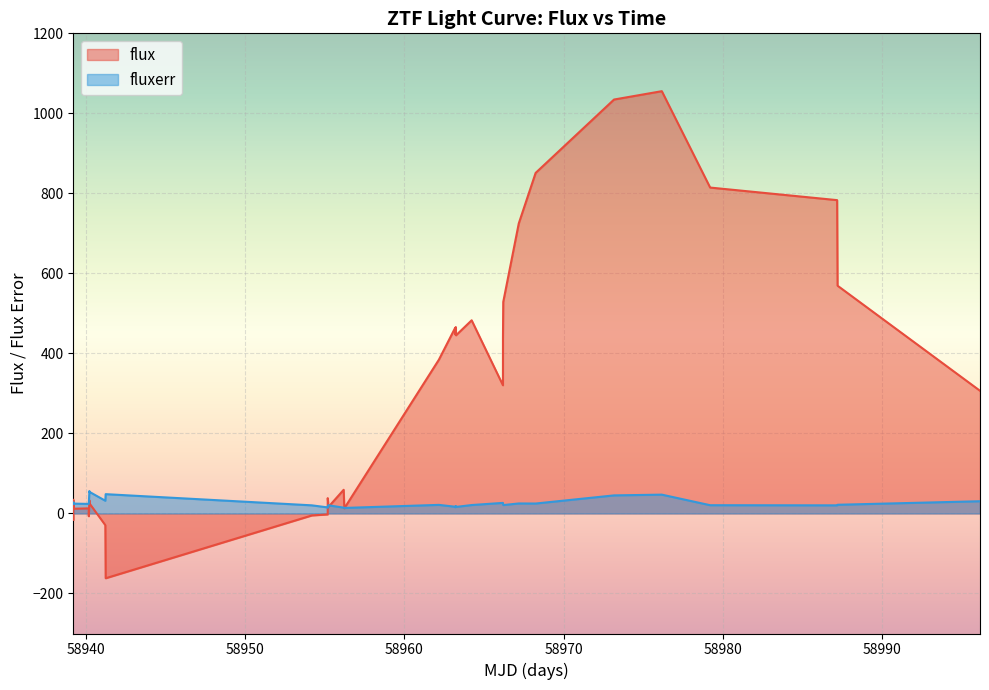

Which series has the largest range (max minus min)?

flux